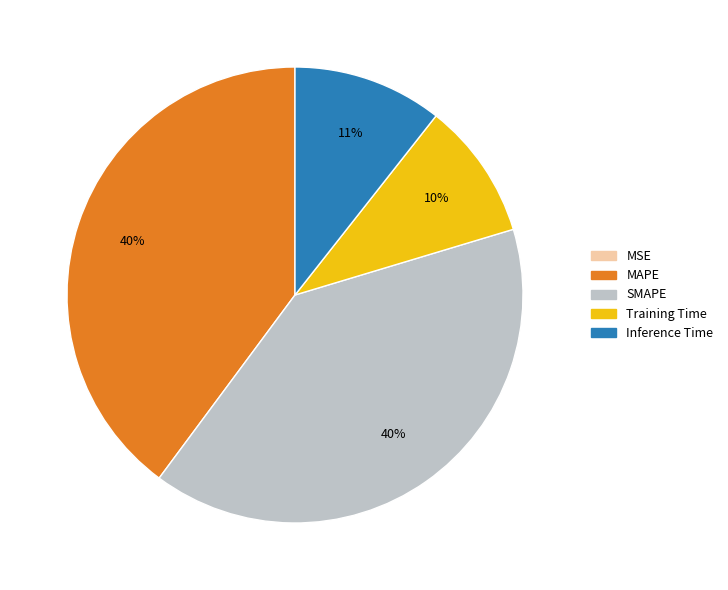

To the nearest percent, what portion does MAPE represent?

40%